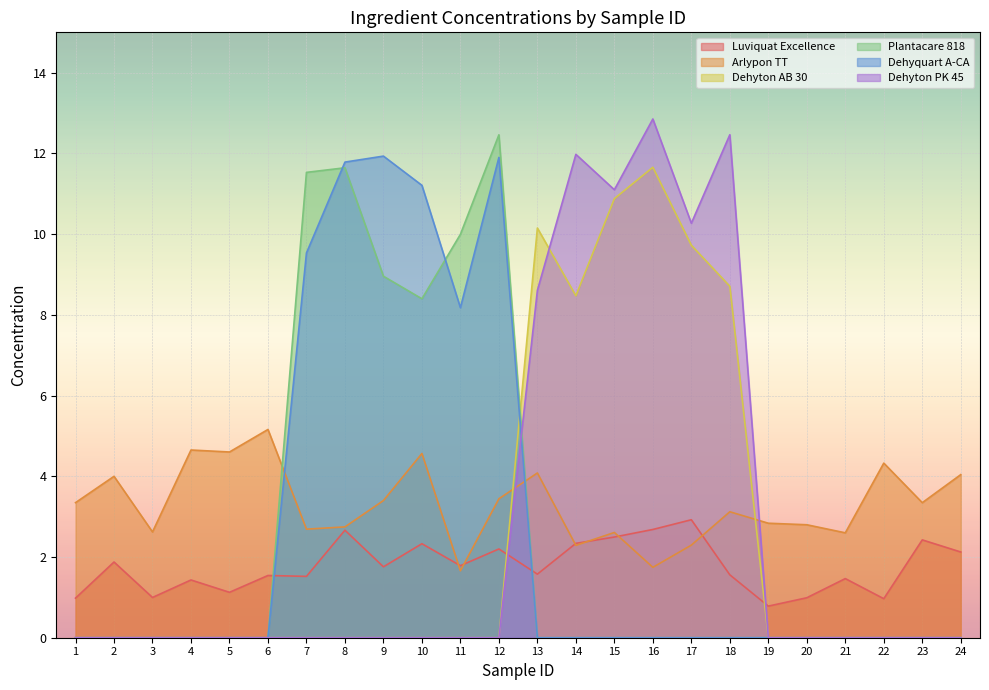

What is the value of the Dehyton AB 30 point at the 18th from the left?

8.7